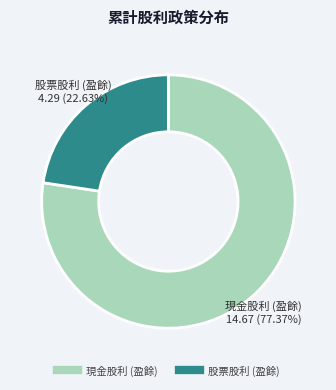

True or false: 現金股利 (盈餘) accounts for 77% of the total.

True